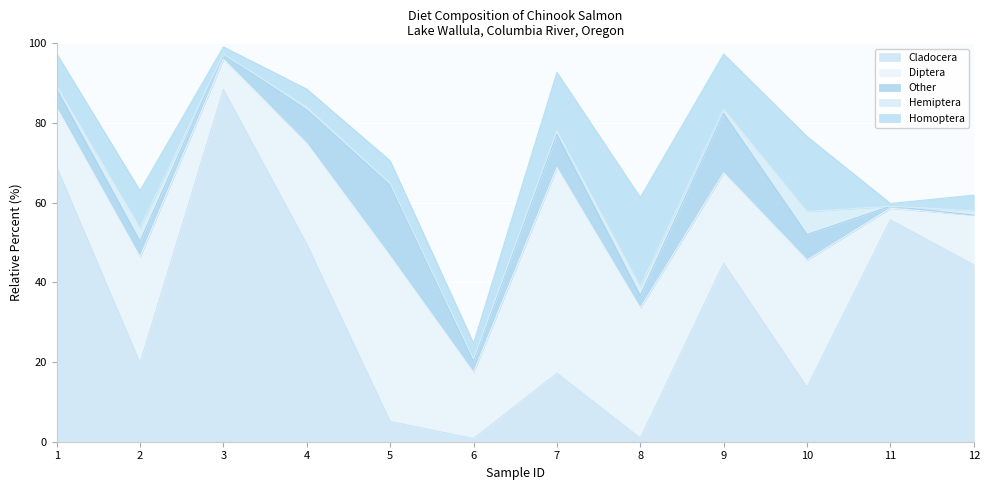

True or false: Other has more than 0 points higher than both neighbors.

True